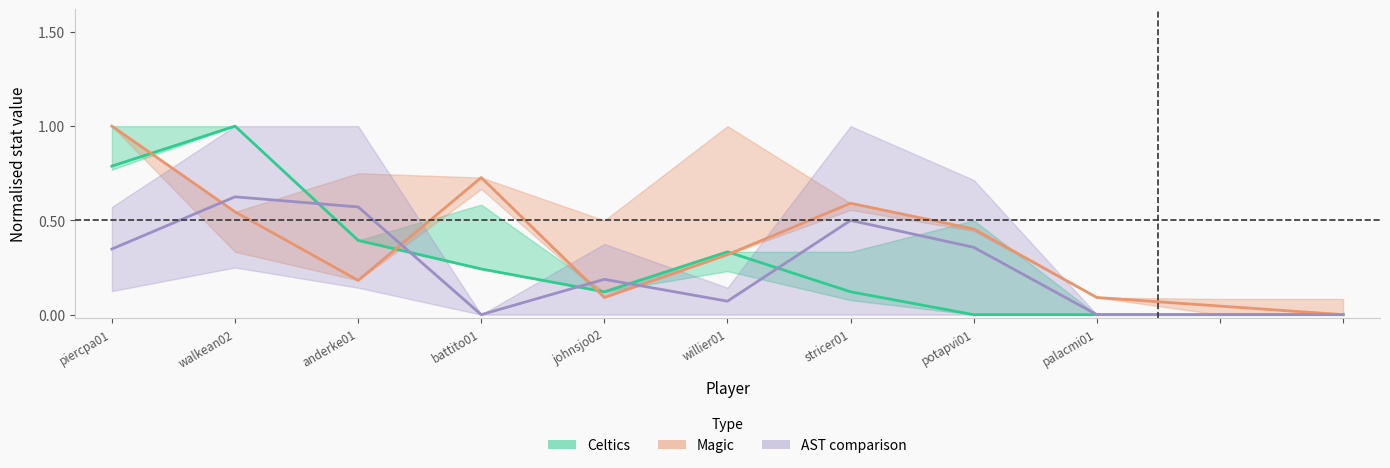

Is the value of AST comparison at willier01 greater than the value of Celtics (PTS) at johnsjo02?

No